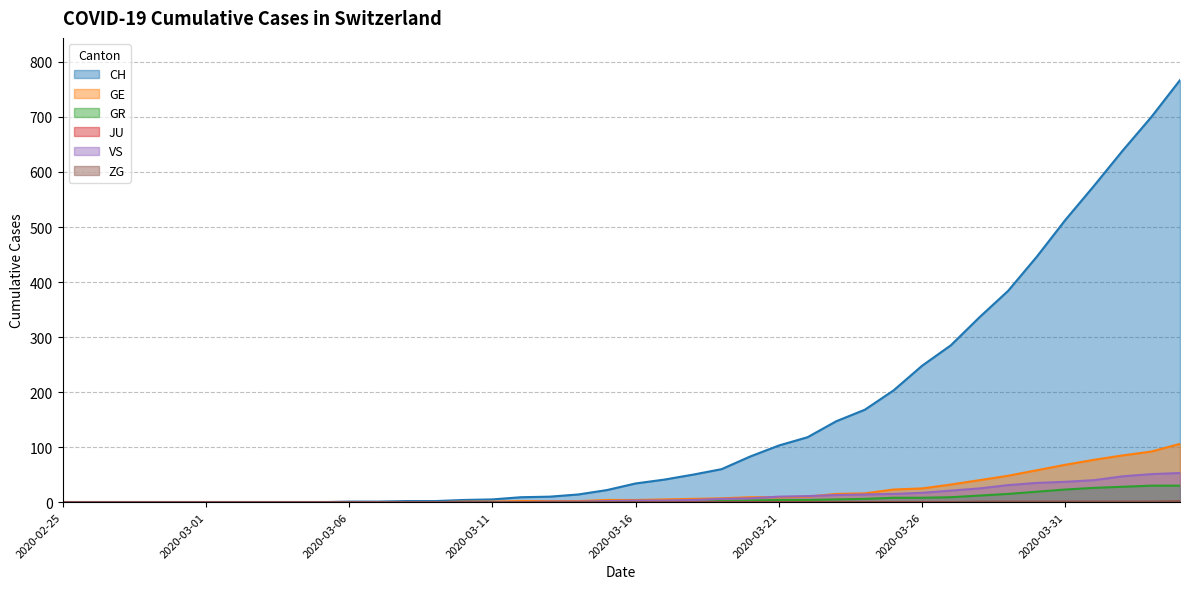

Is the value of ZG at 2020-03-21 greater than the value of CH at 2020-03-26?

No